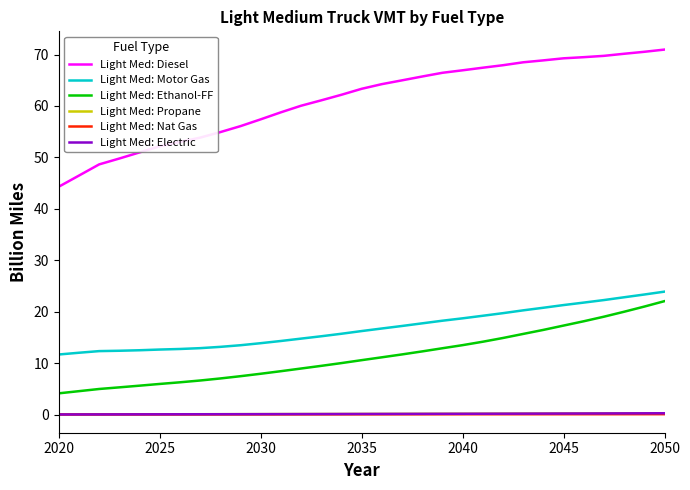

Which series has the widest spread of values?

Light Med: Diesel